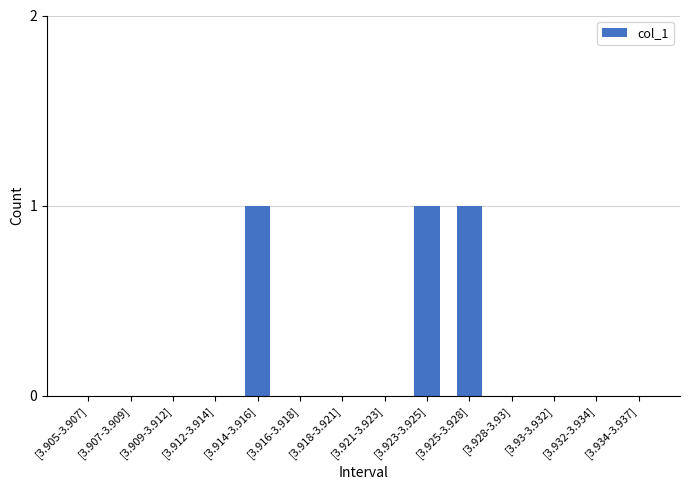

What is the sum of all values?

3